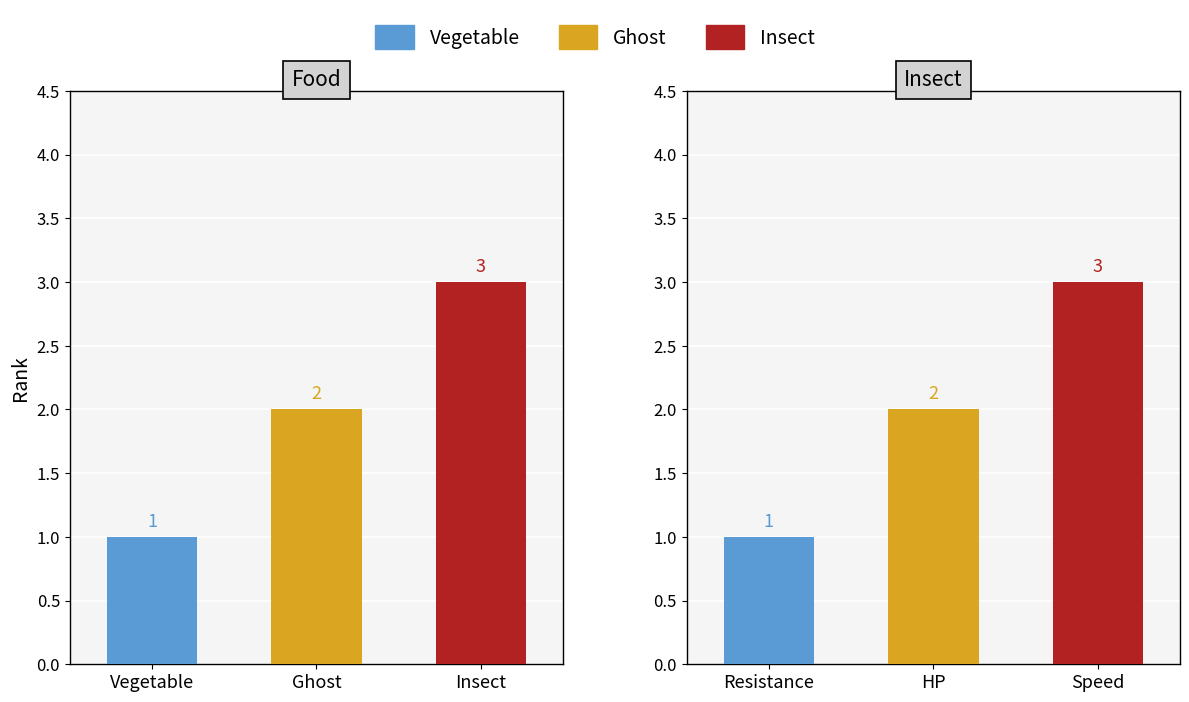

At which category is the sum across all series the highest?

Insect